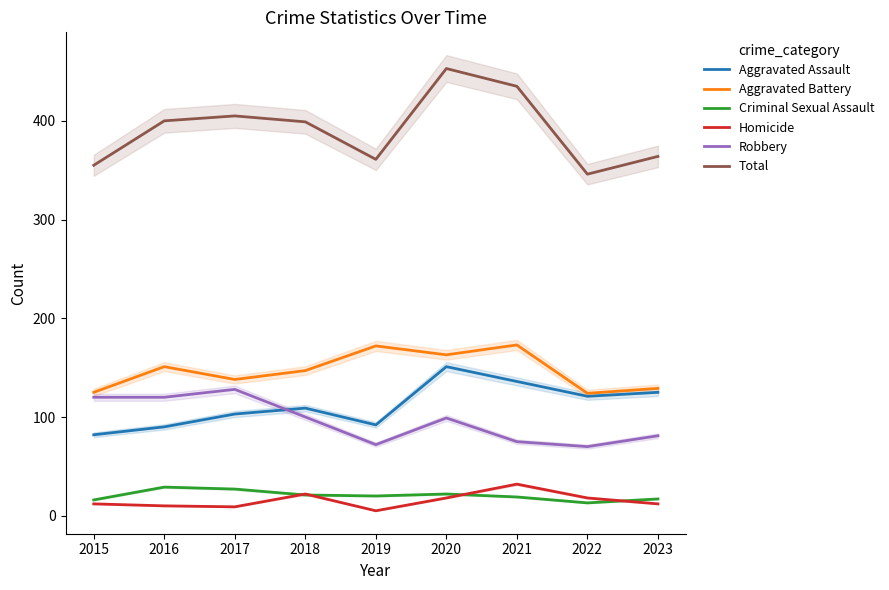

What is the difference between the maximum and minimum values in the Homicide series?

27